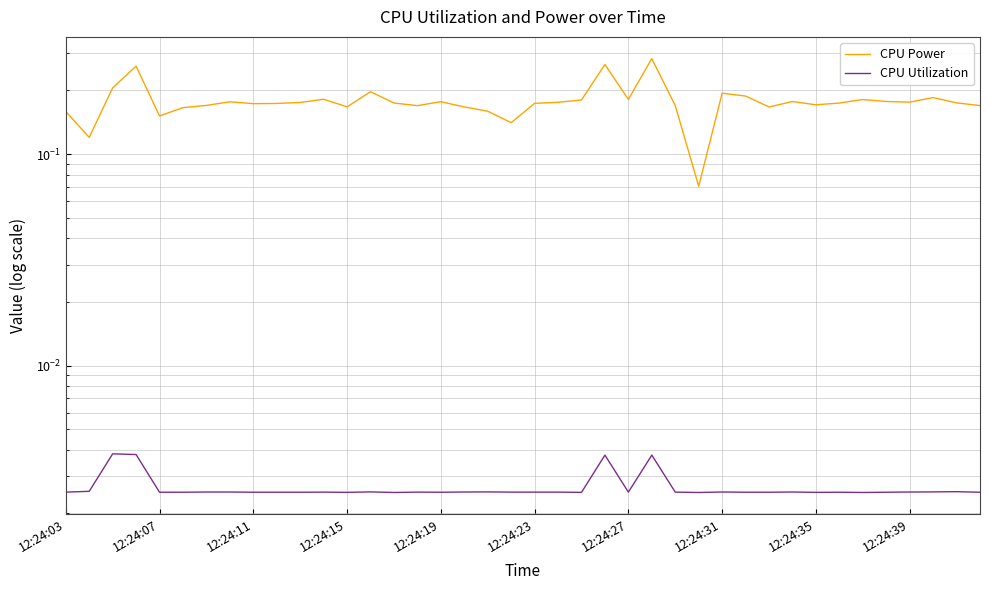

At which category does the chart reach its minimum across all series?

14